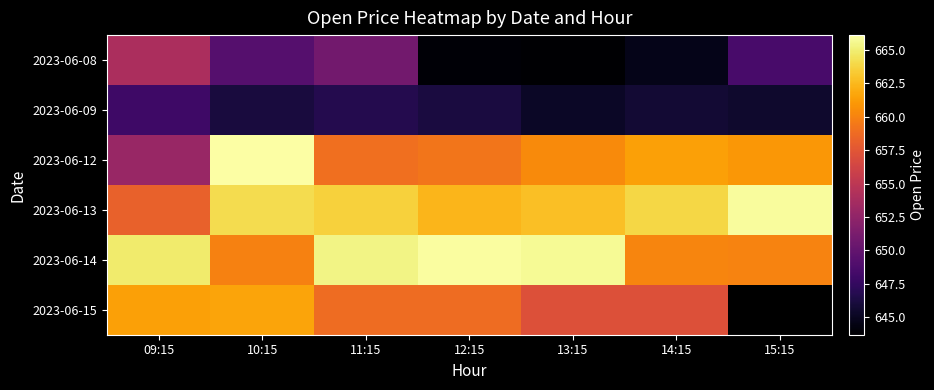

What is the average value of the 2023-06-08 series?

647.9